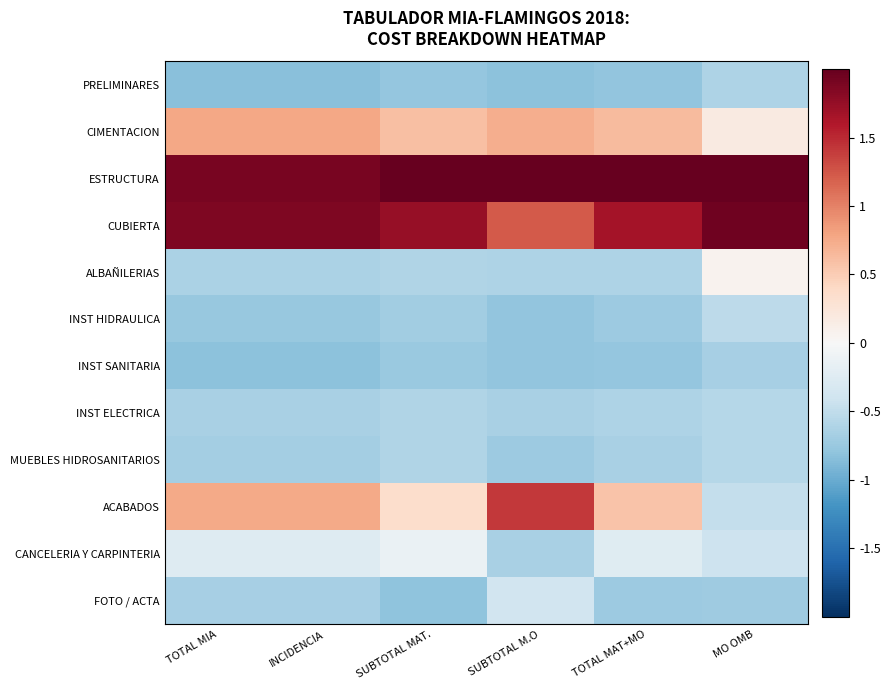

Which label corresponds to the smallest value in the chart?

INCIDENCIA